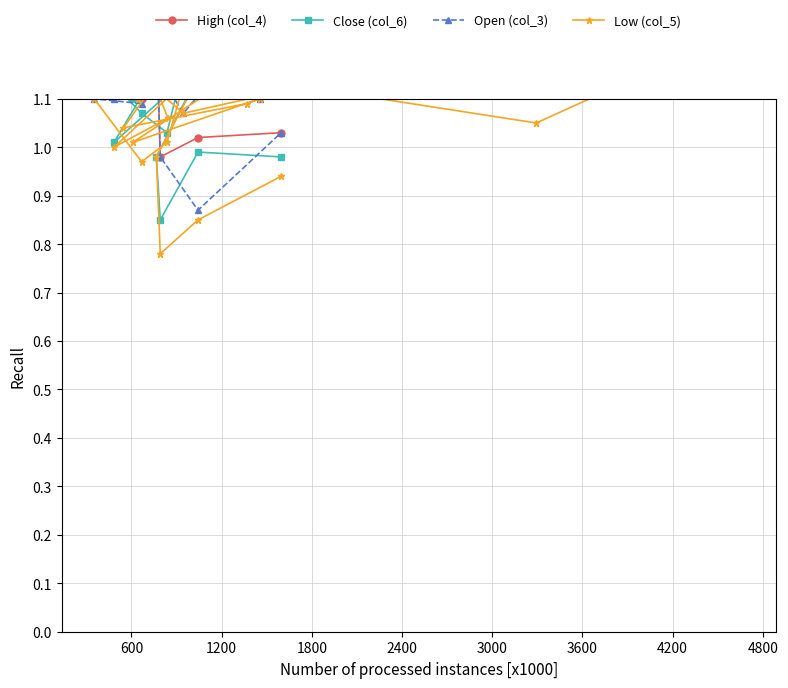

True or false: High (col_4) has a value of 2.7 at 26.

False